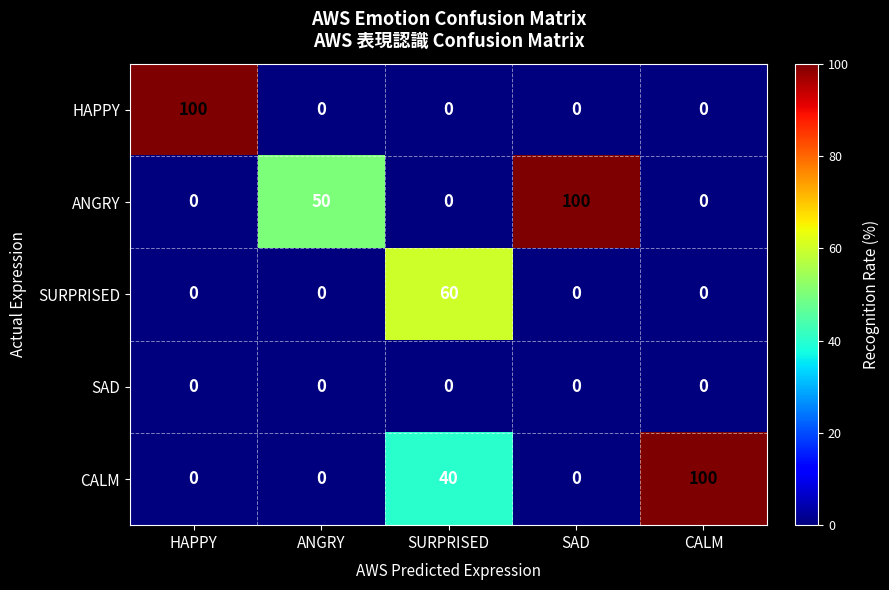

Between ANGRY and SAD, which series saw the biggest shift?

ANGRY